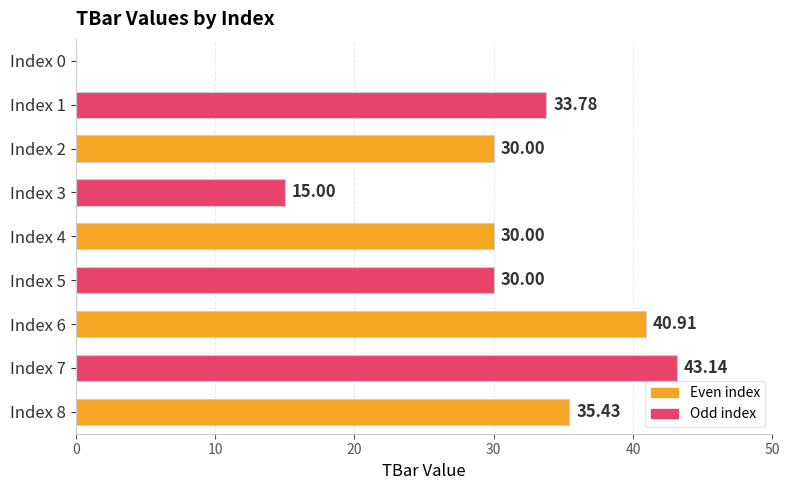

What is the change in value from Index 0 to Index 3?

+15.0